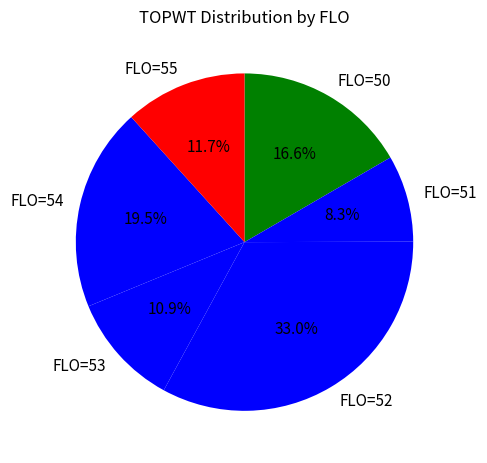

Is there any slice that represents more than half of the pie?

No